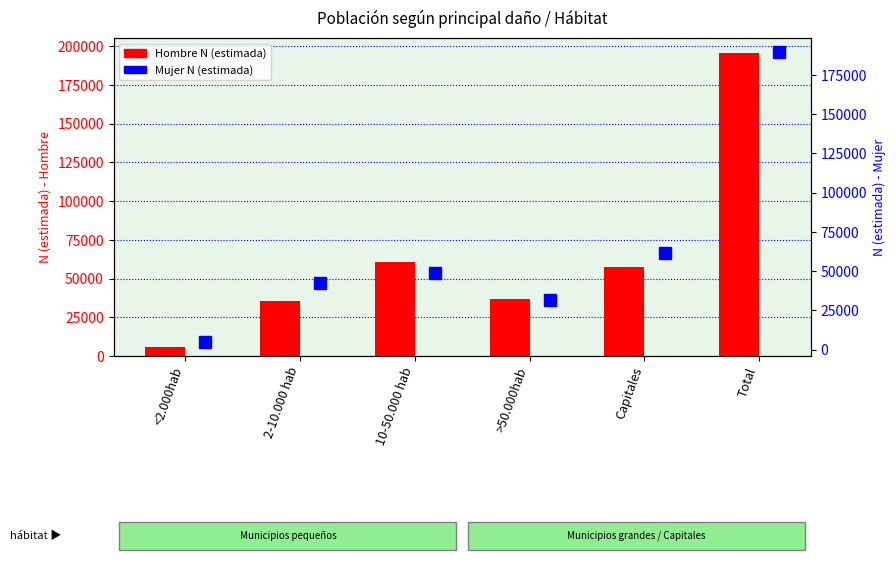

Is it true that Mujer N (estimada) equals 42407 at 2-10.000 hab?

True